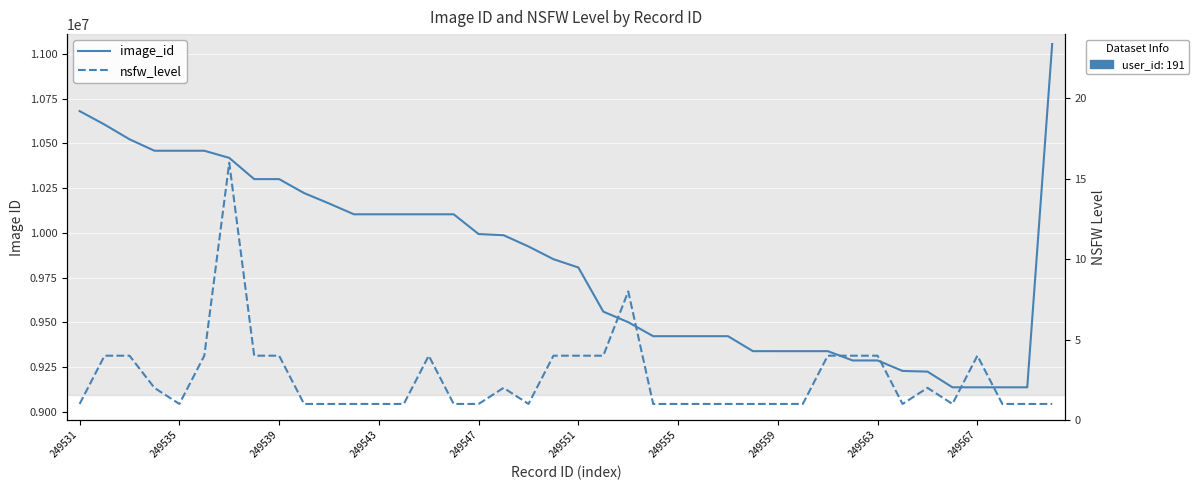

What position from the left is 249563?

33